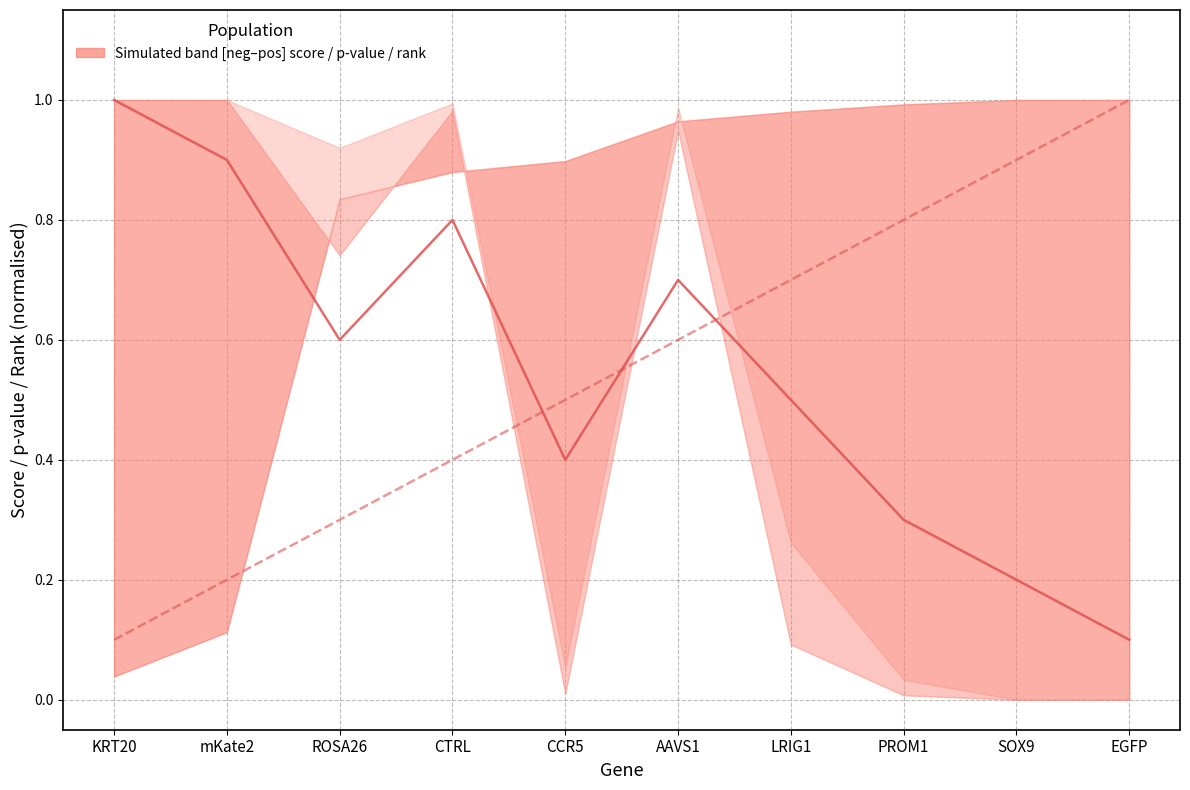

What is the sum of all pos|rank (normalised) values?

5.5